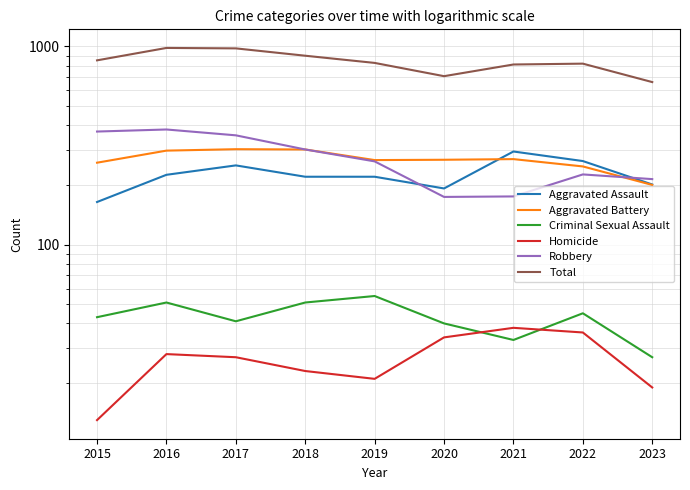

True or false: Criminal Sexual Assault has a value of 43 at 2015.

True